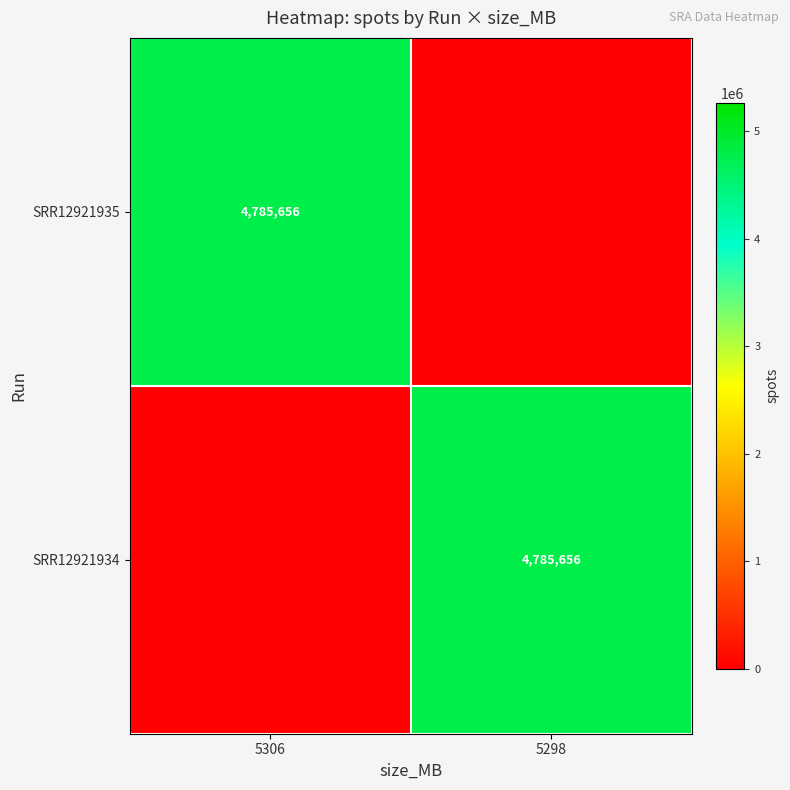

At which category is the sum across all series the highest?

5306